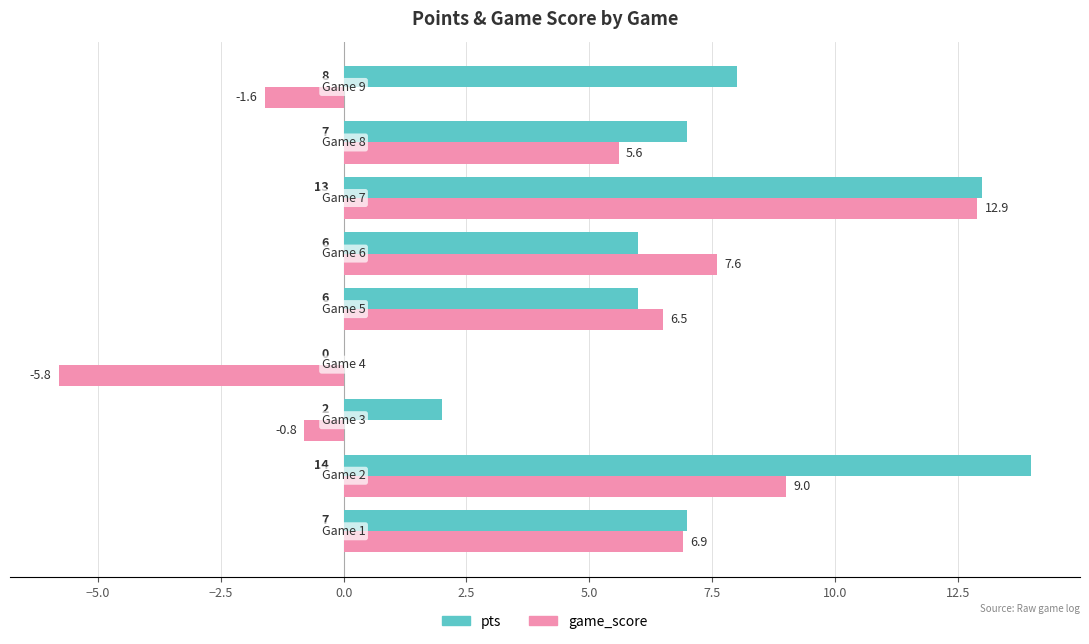

What is the highest value of the game_score series?

12.9